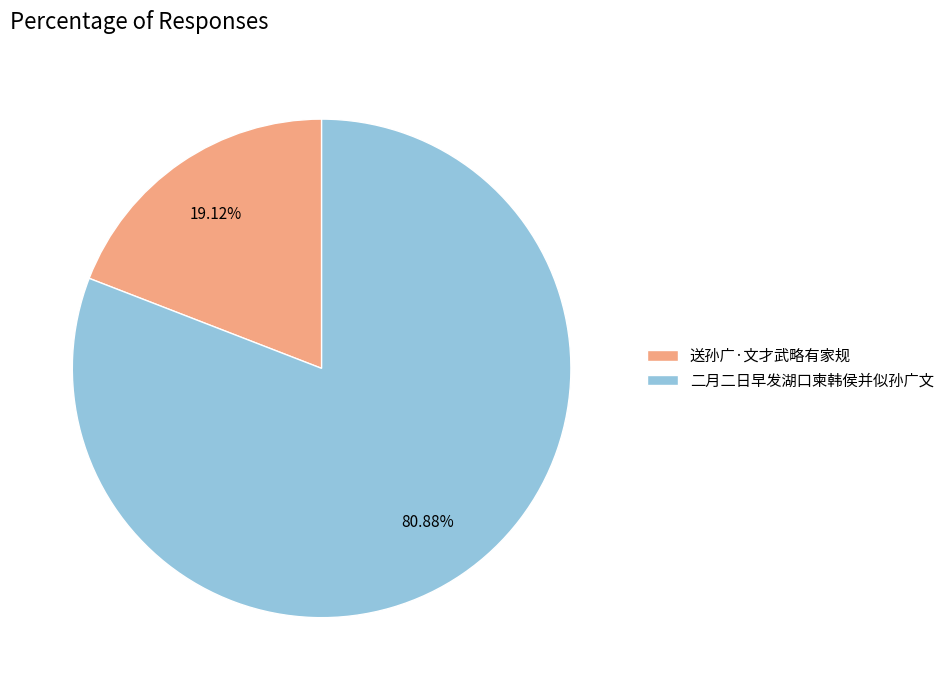

Rank the categories by value from highest to lowest.

二月二日早发湖口柬韩侯并似孙广文, 送孙广·文才武略有家规